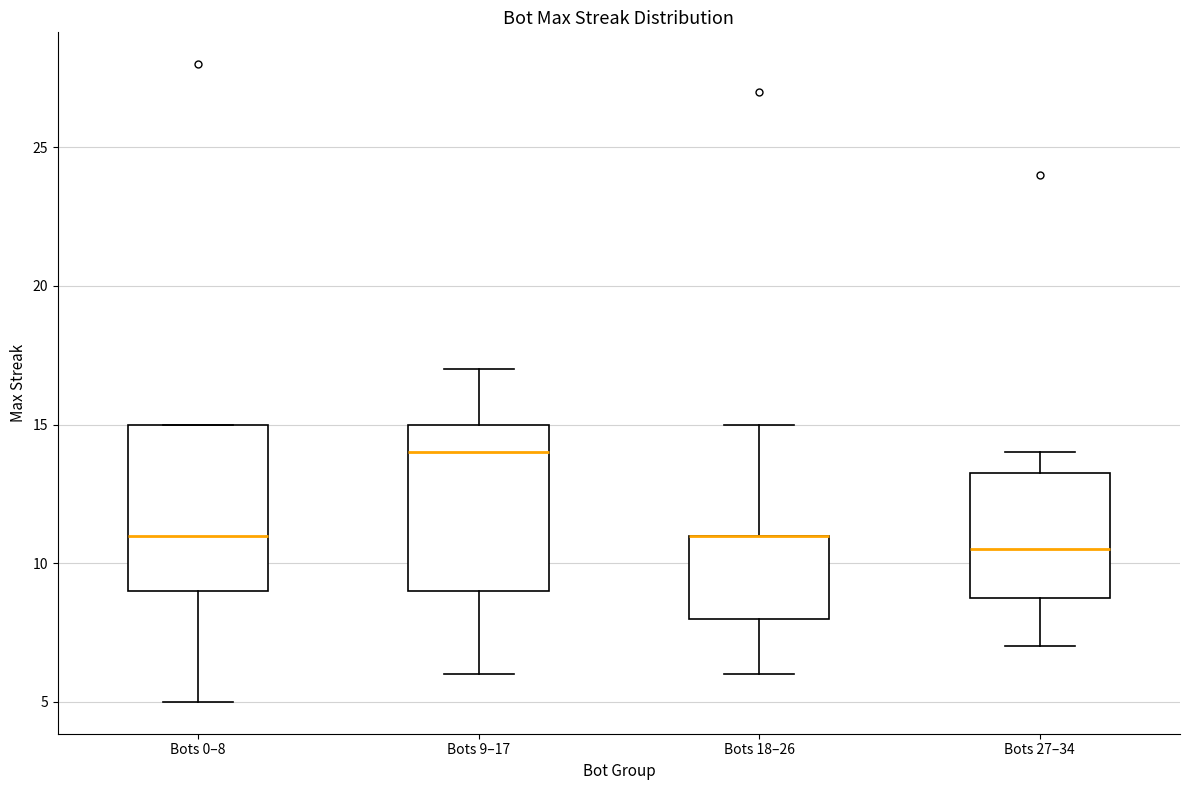

Reading left to right, read every box against the y-axis: the position of its median line, the range the box covers, and the ends of its whiskers. The values are not printed on the chart, so give them approximately, as read against the axis.

Bots 0–8: median 11.0, box 9.0 to 15.0, whiskers 5.0 to 15.0
Bots 9–17: median 14.0, box 9.0 to 15.0, whiskers 6.0 to 17.0
Bots 18–26: median 11.0 (drawn on the box's upper edge), box 8.0 to 11.0, whiskers 6.0 to 15.0
Bots 27–34: median 10.5, box 9.0 to 13.5, whiskers 7.0 to 14.0